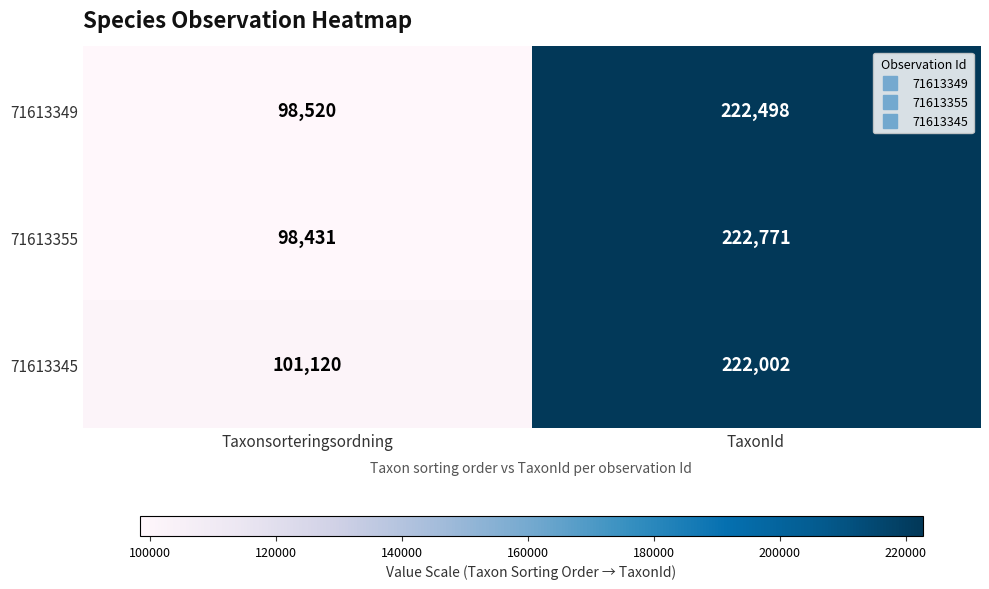

Which series has the largest range (max minus min)?

71613355